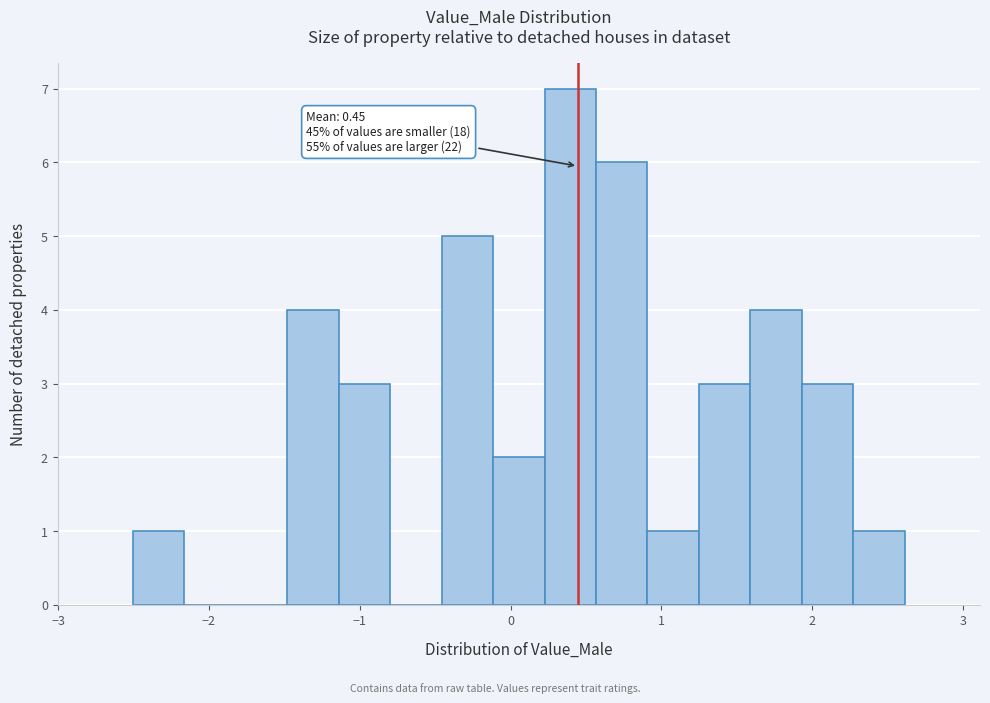

Read against the x-axis, roughly where is the centre of the tallest bar?

0.4